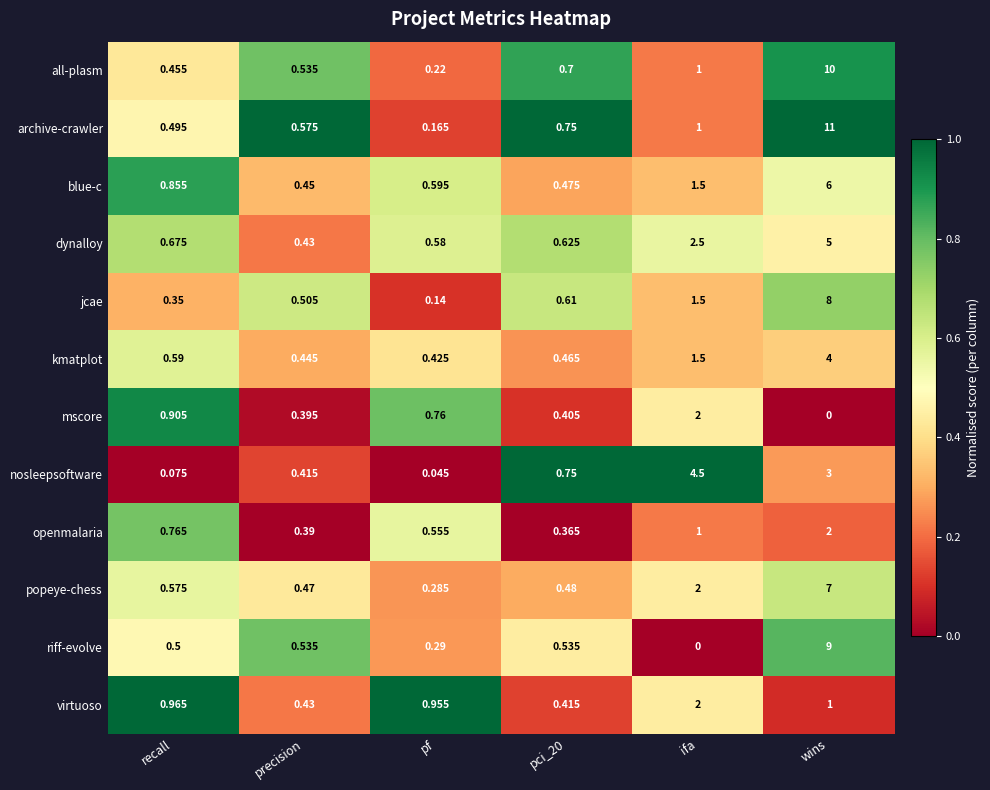

At which category is the sum across all series the highest?

wins